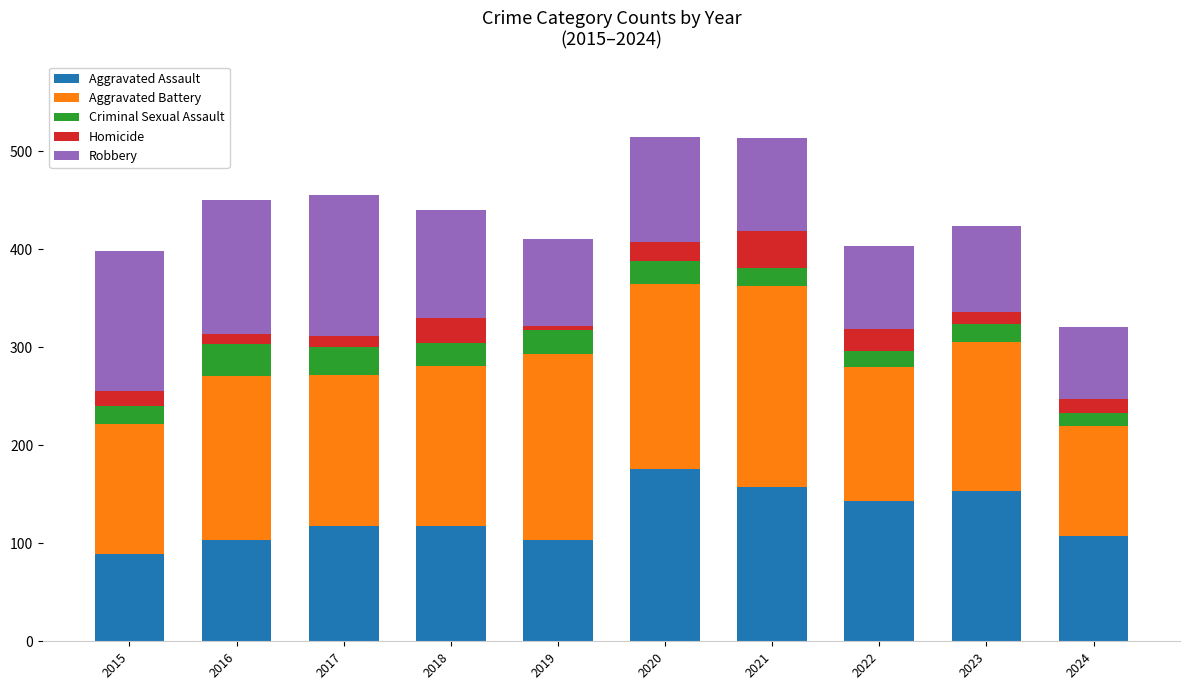

How many bars are there in total?

10